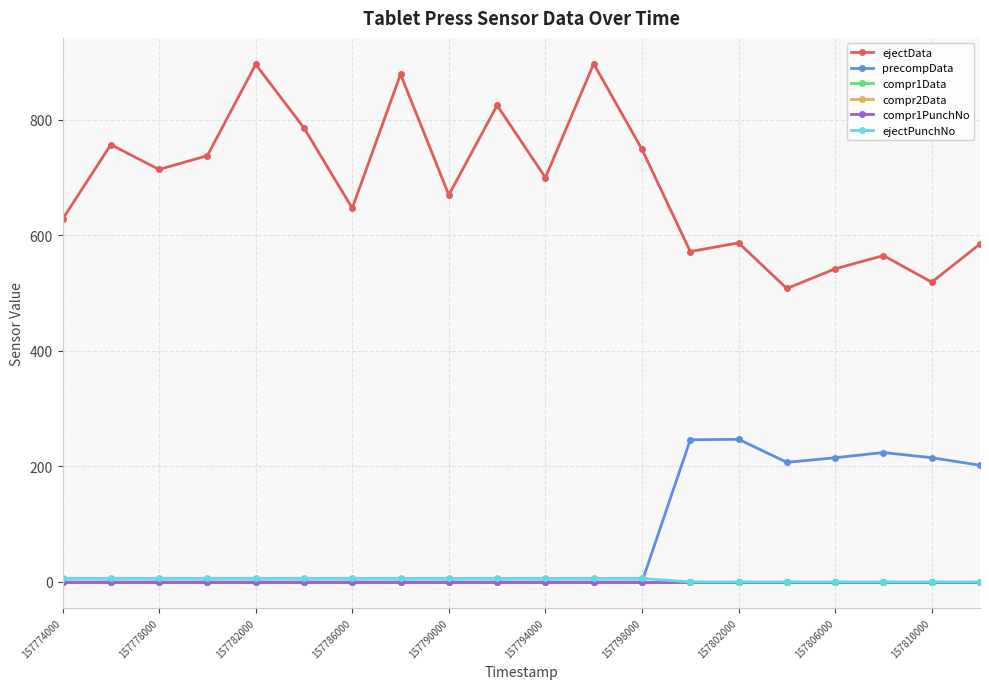

Is this an area chart (filled region under the line)?

No